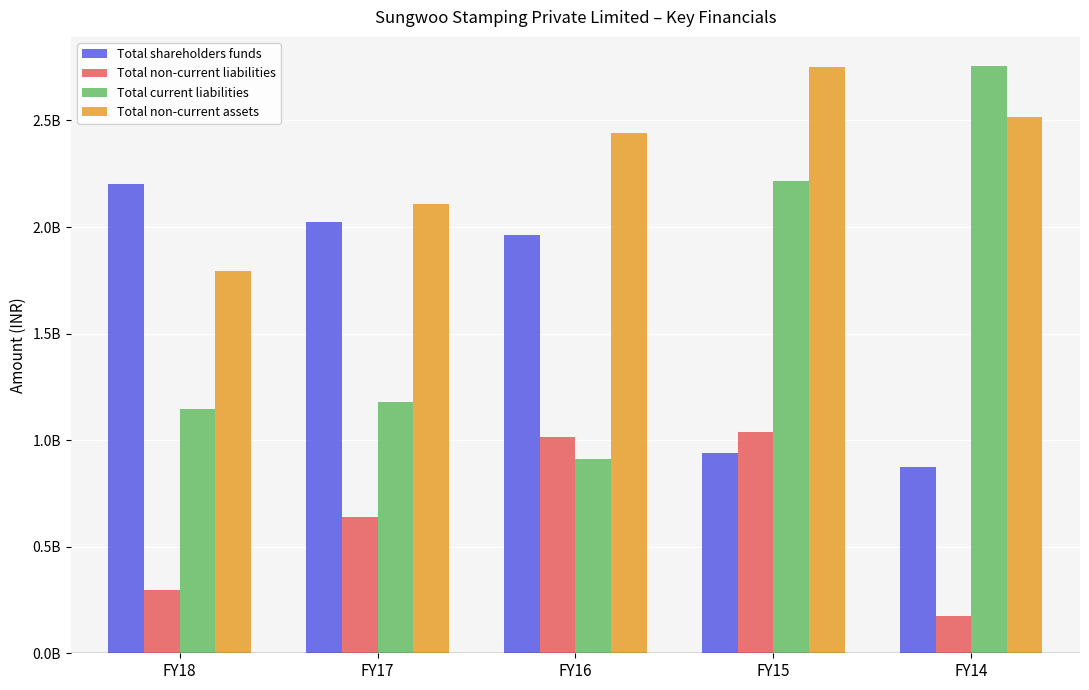

Is the value of Total non-current assets at FY18 greater than the value of Total current liabilities at FY17?

Yes